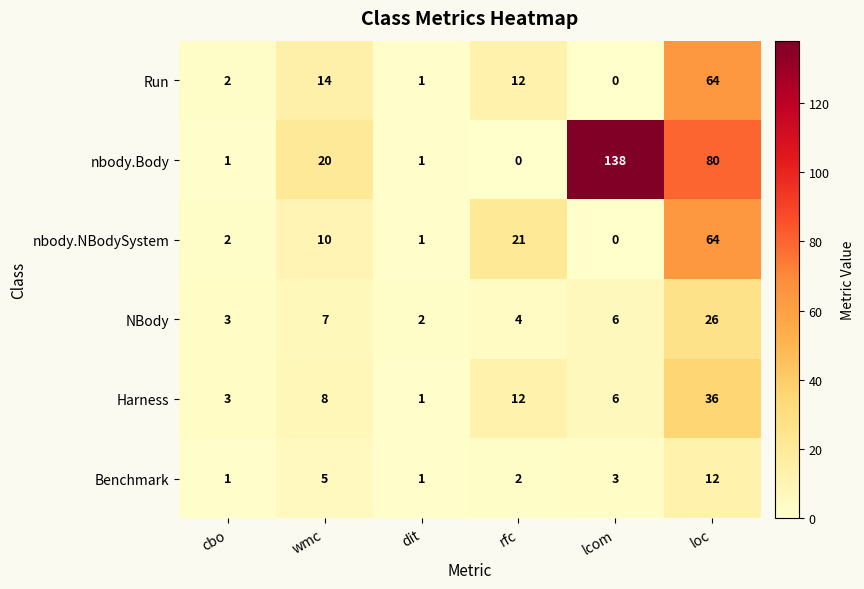

Which series has the largest total across all categories?

nbody.Body